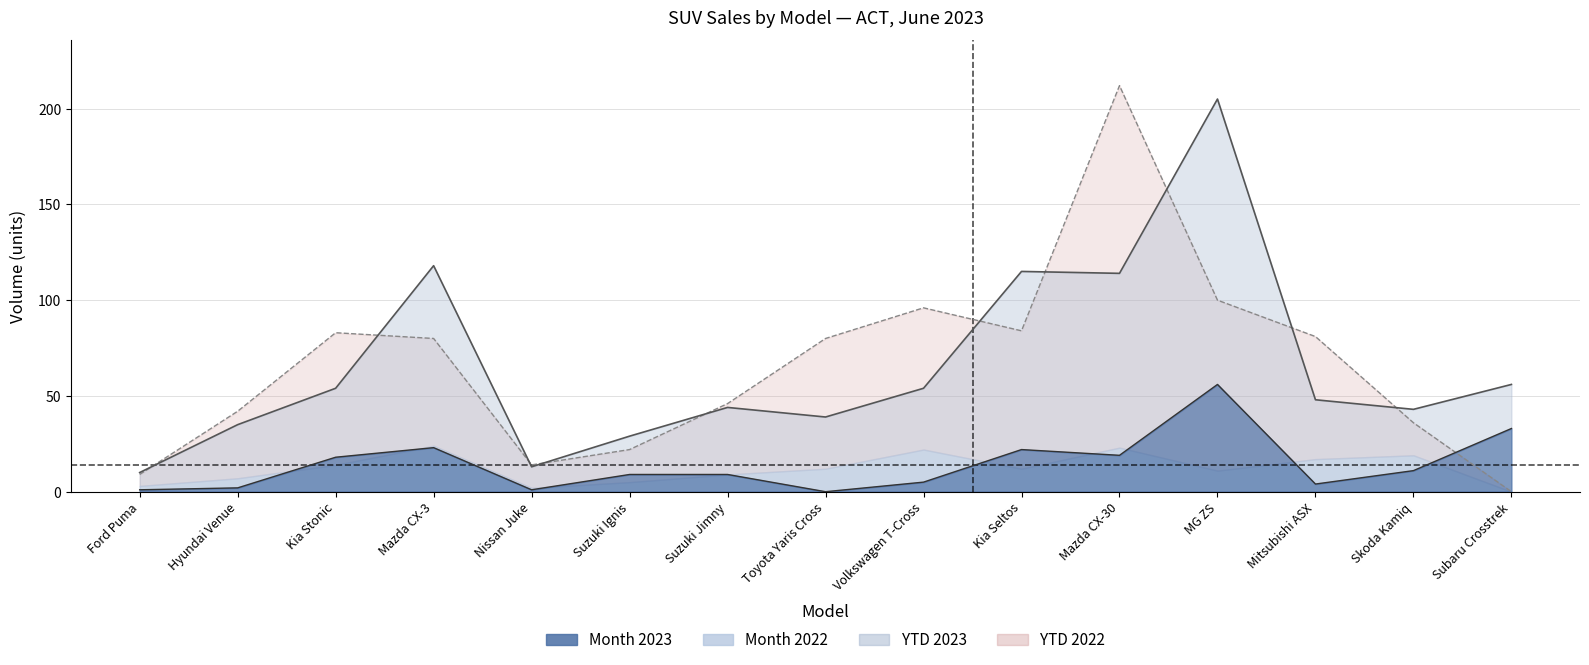

True or false: YTD 2023 and Month 2023 intersect in this chart.

False